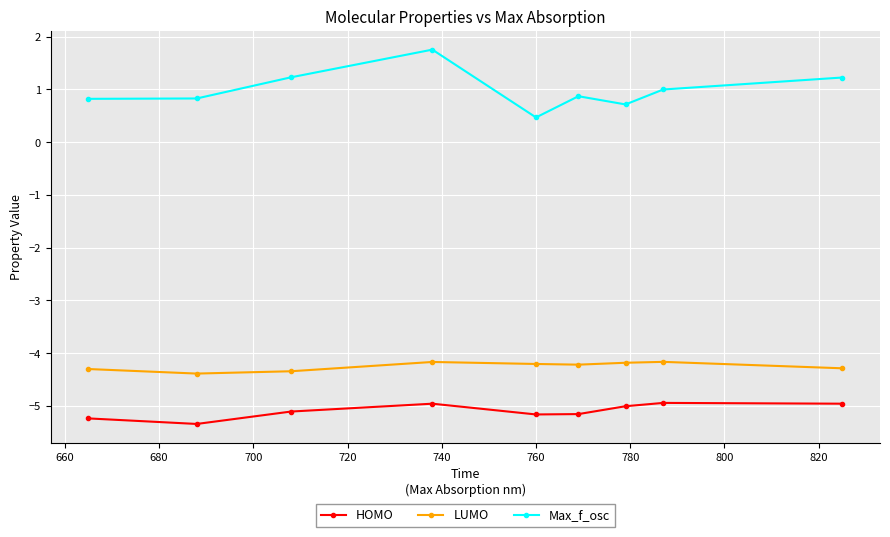

What is the difference between the maximum and minimum values in the Max_f_osc series?

1.3